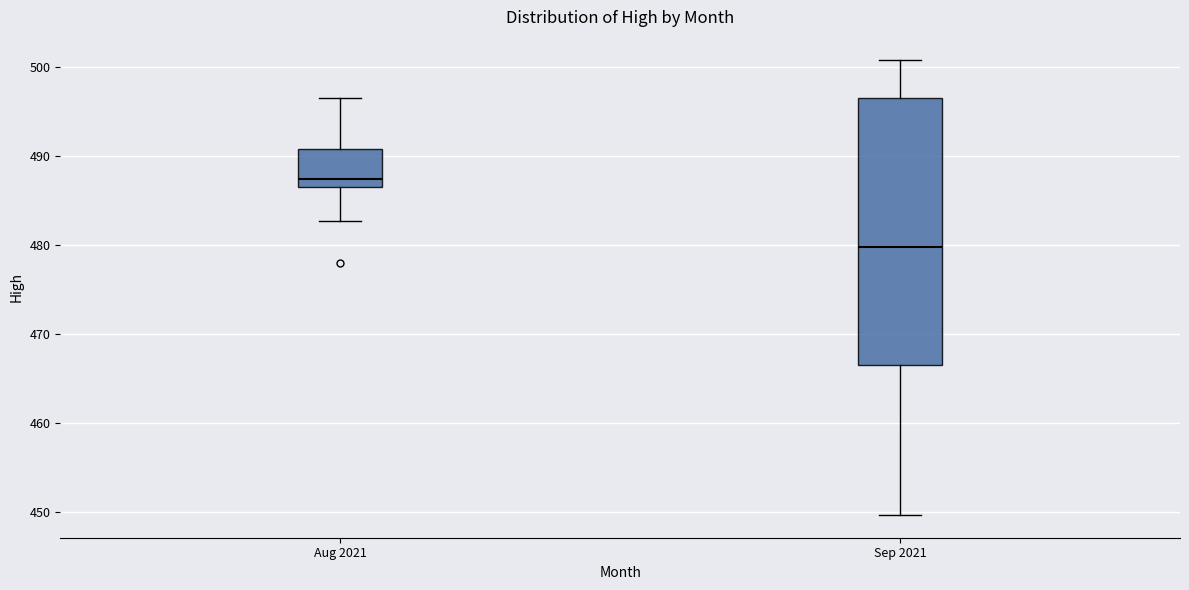

Where is the upper edge of the box for Sep 2021 on the y-axis? The values are not printed on the chart, so give them approximately, as read against the axis.

497